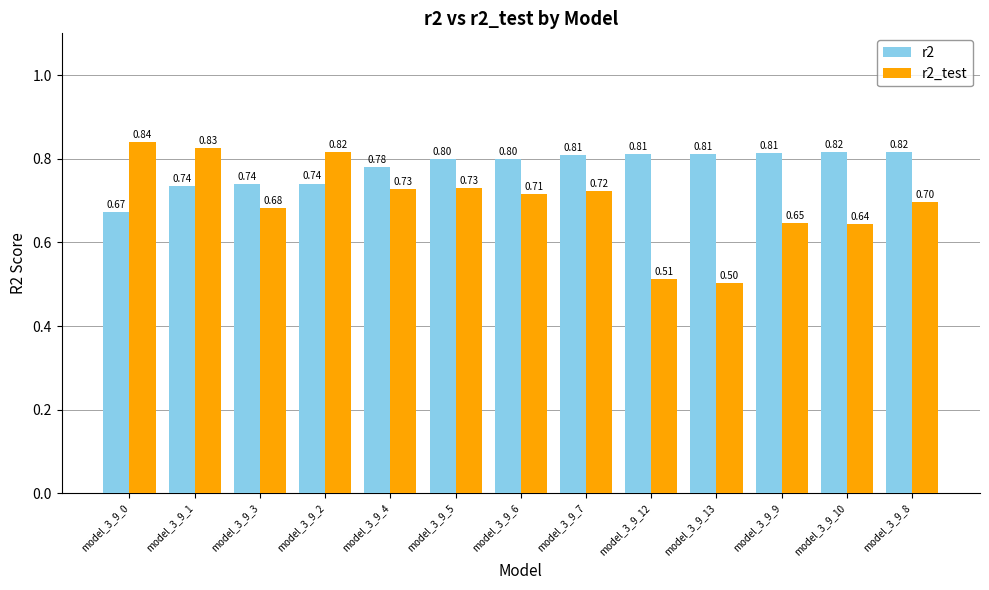

What is the label of the 11th bar from the left?

model_3_9_9